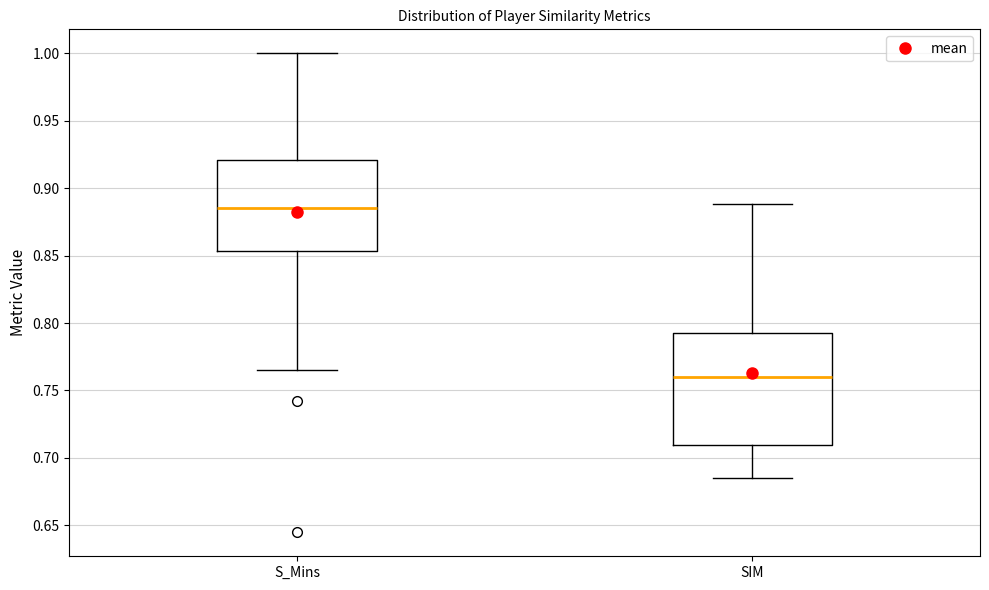

Reading left to right, read every box against the y-axis: the position of its median line, the range the box covers, and the ends of its whiskers. The values are not printed on the chart, so give them approximately, as read against the axis.

S_Mins: median 0.885, box 0.855 to 0.920, whiskers 0.765 to 1.000
SIM: median 0.760, box 0.710 to 0.795, whiskers 0.685 to 0.890